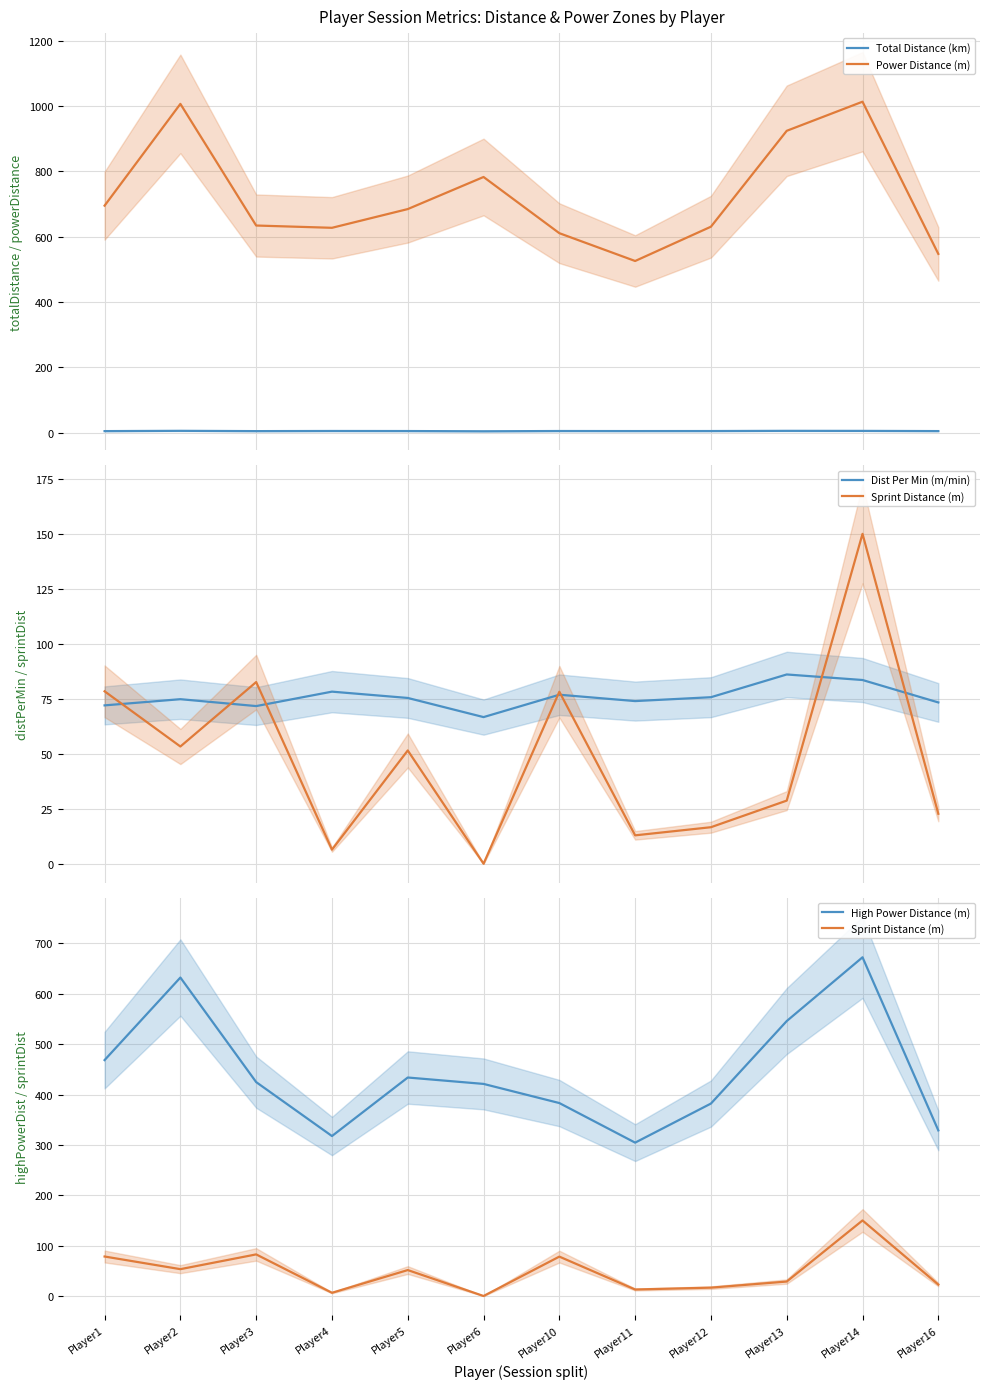

What is the spread (max minus min) of values at Player6?

783.0